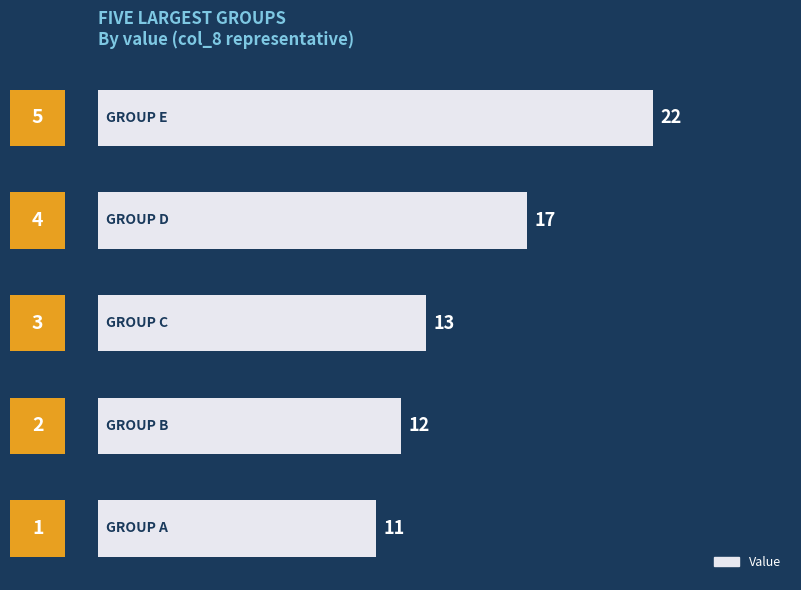

What is the sum of all values?

75